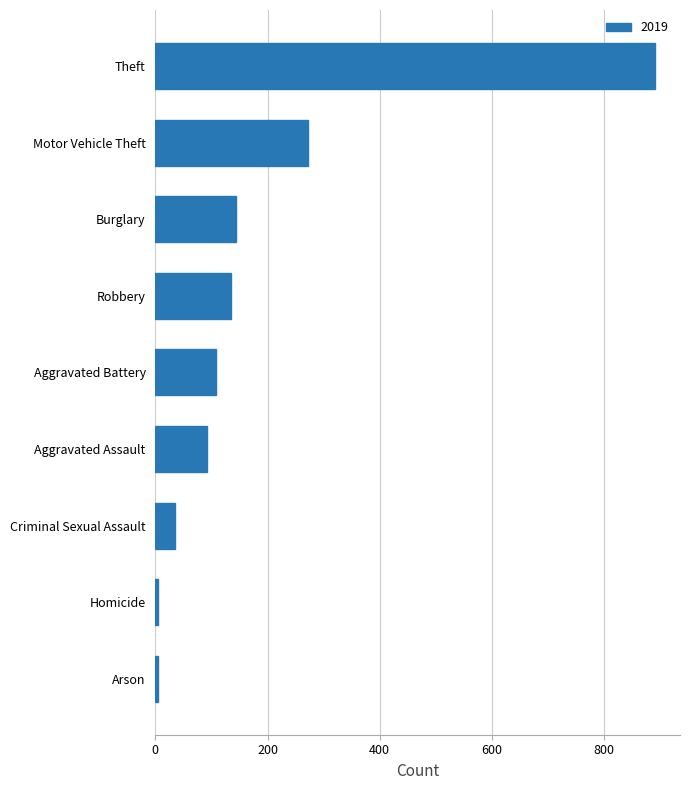

Are the bars horizontal?

Yes